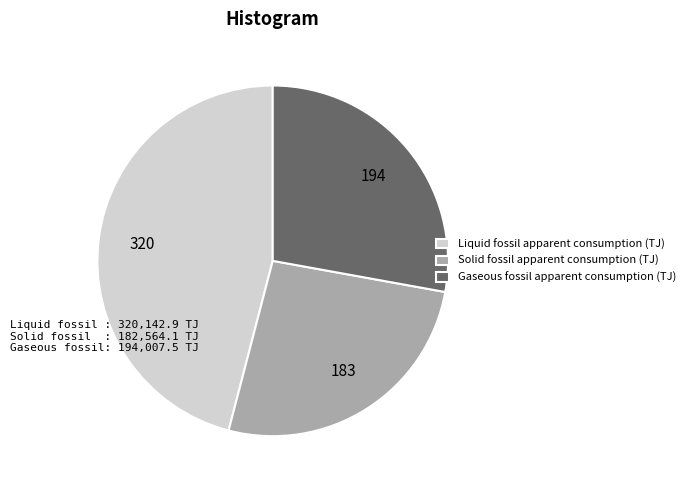

Do Liquid fossil apparent consumption (TJ) and Solid fossil apparent consumption (TJ) together represent more than half of the pie?

Yes